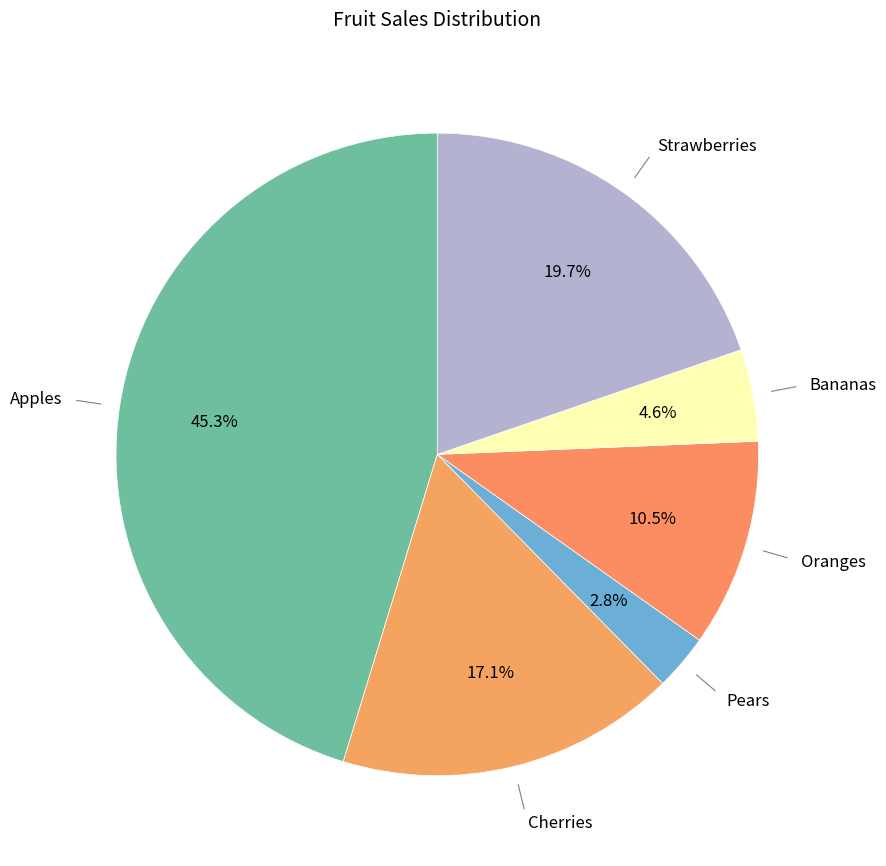

What is the largest slice in the pie chart?

Apples